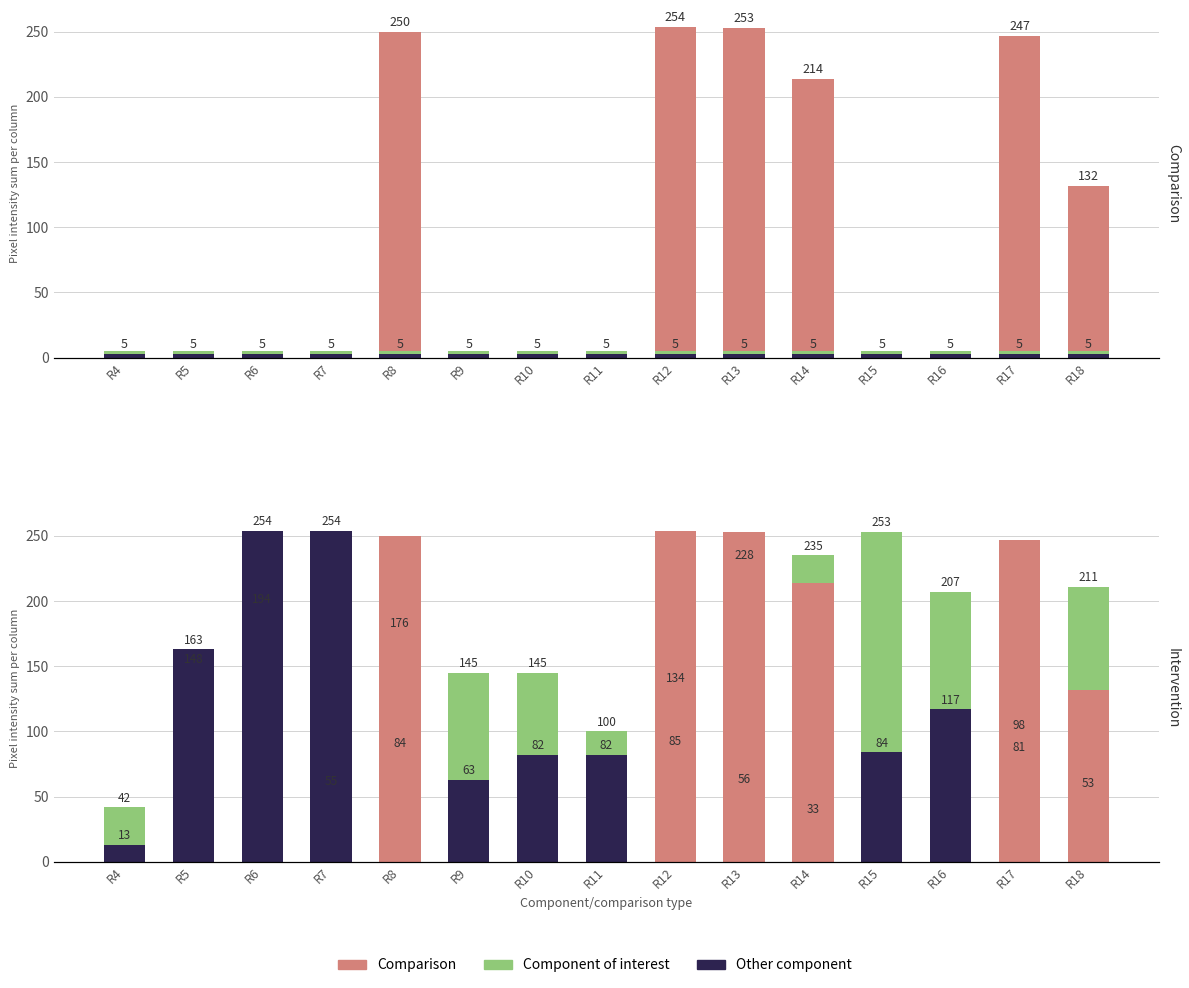

What is the value of the Component of interest bar at the 4th from the left?

55